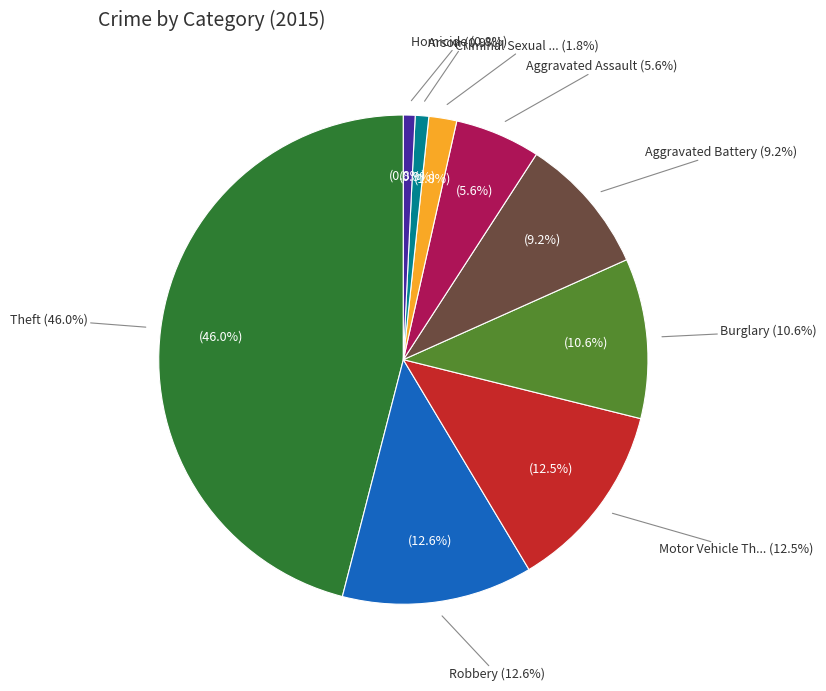

Is it true that Theft is 40% of the pie?

False